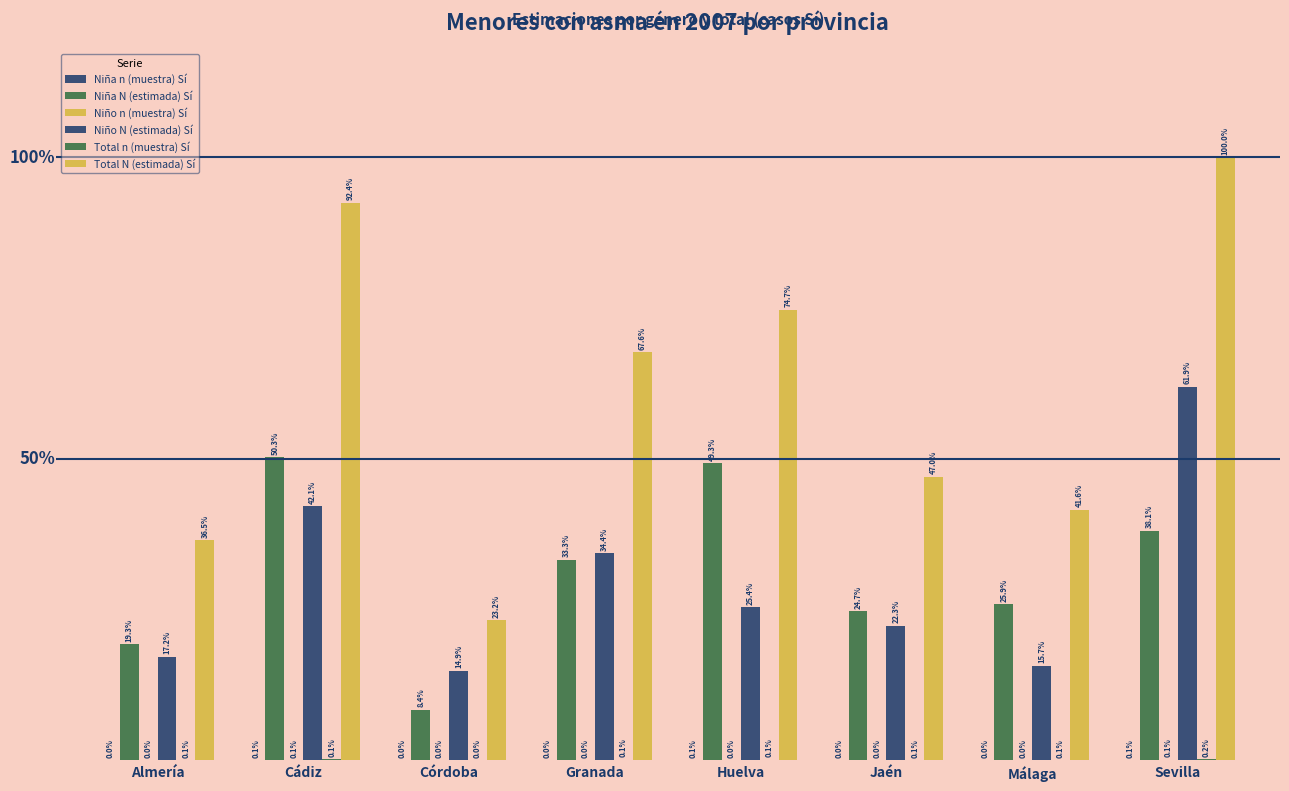

True or false: Niña N (estimada) Sí has a value of 2658 at Almería.

False